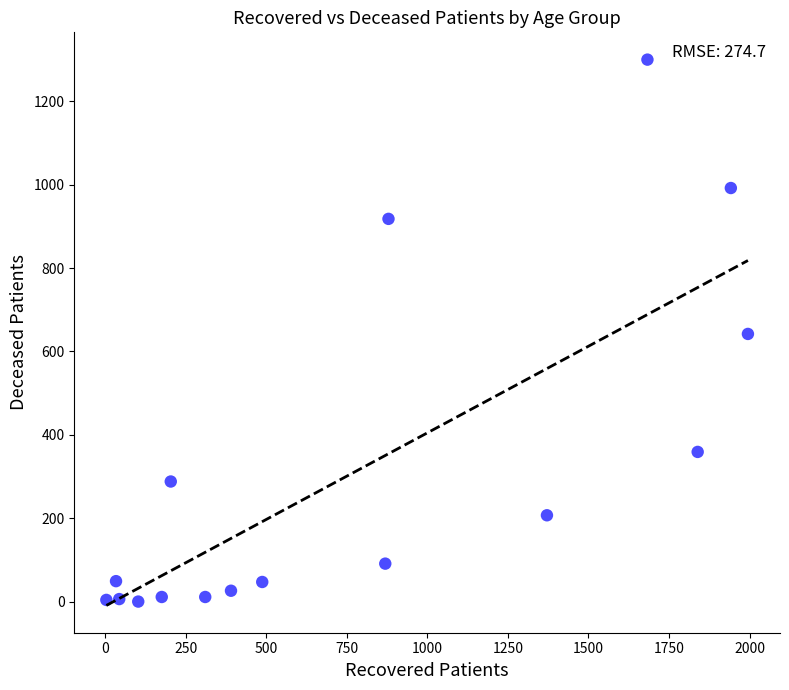

What is the range of X values (max minus min)?

1992